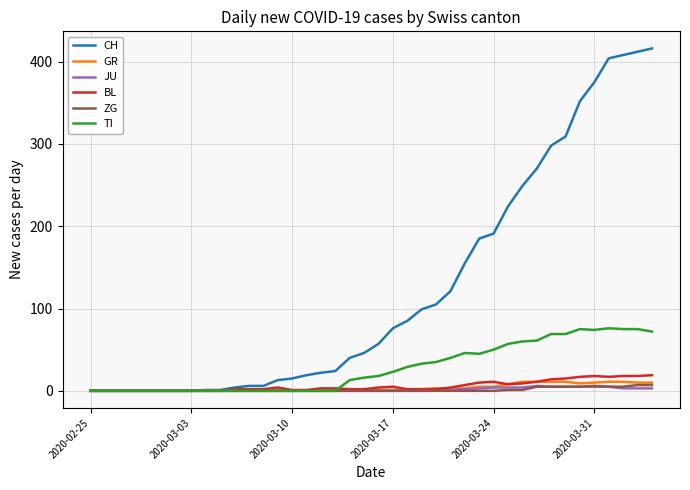

Which series has the largest range (max minus min)?

CH